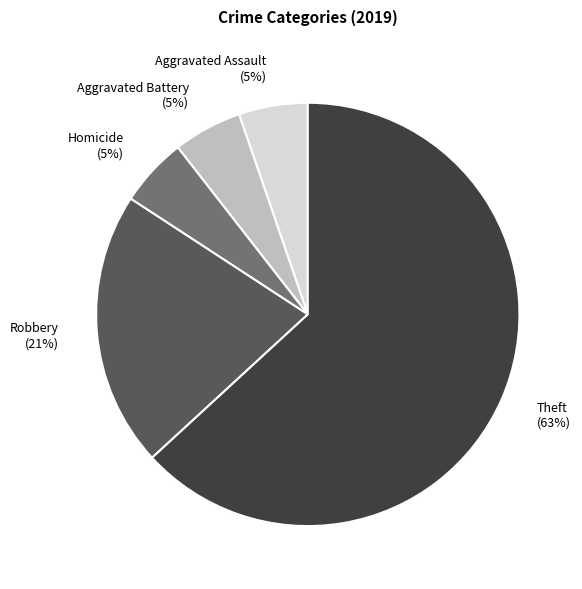

The Theft (63%) slice represents 73% of the pie. True or false?

False